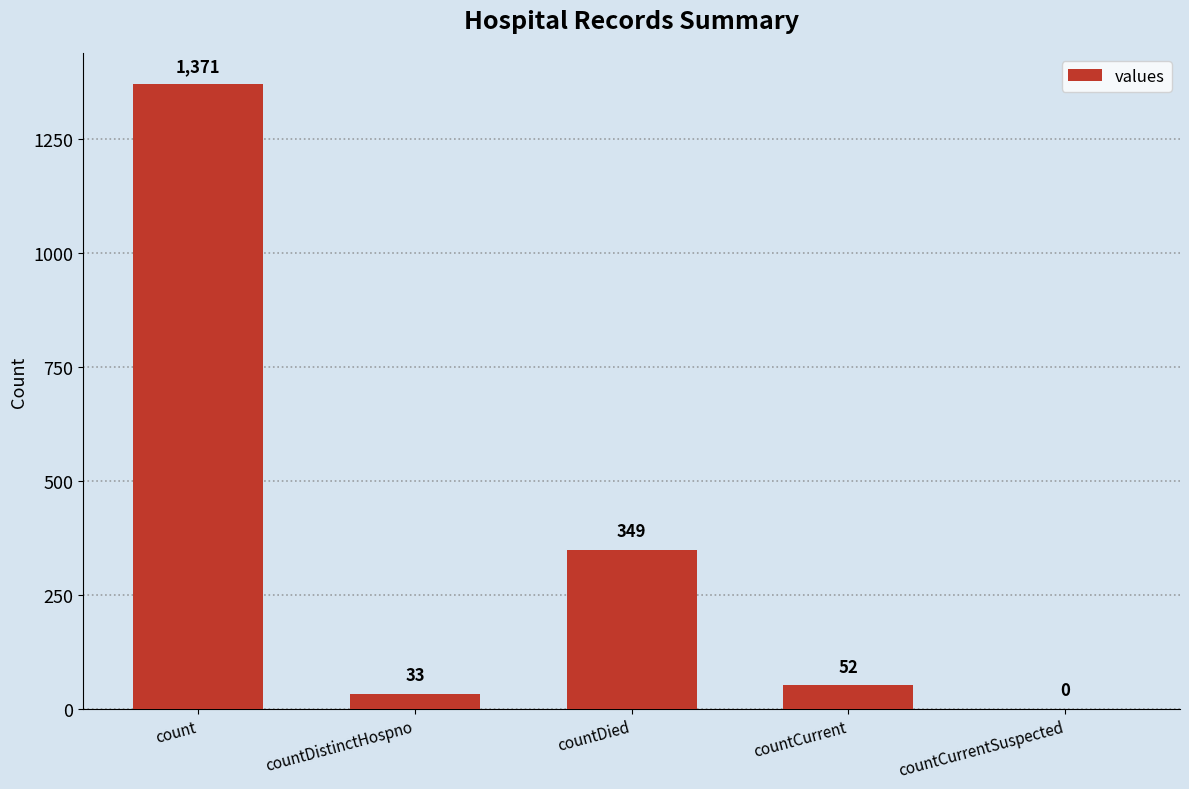

How many categories are shown in the chart?

5